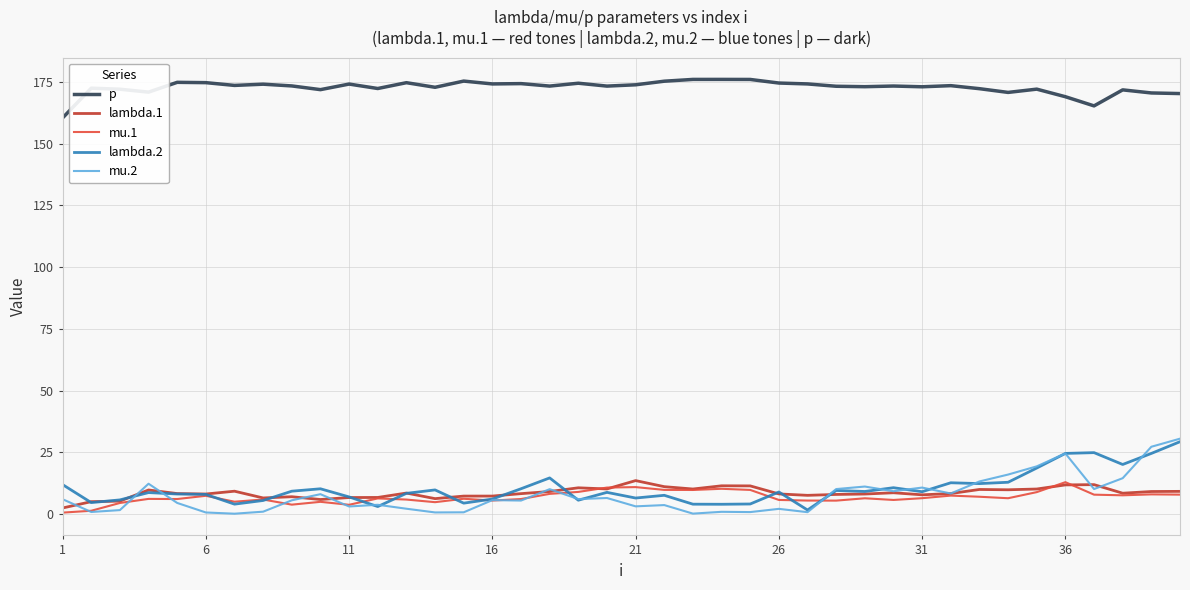

How many lines are shown in the chart?

5